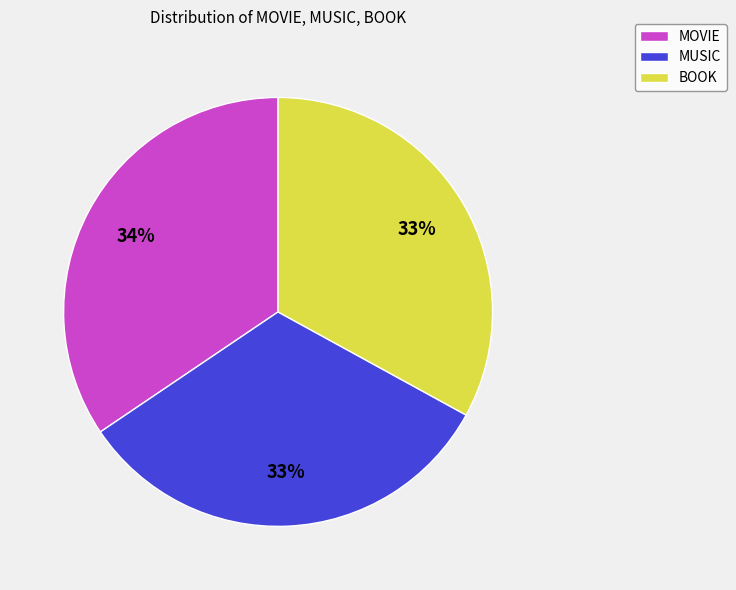

What is the ratio of the value at BOOK to the value at MOVIE?

1.0